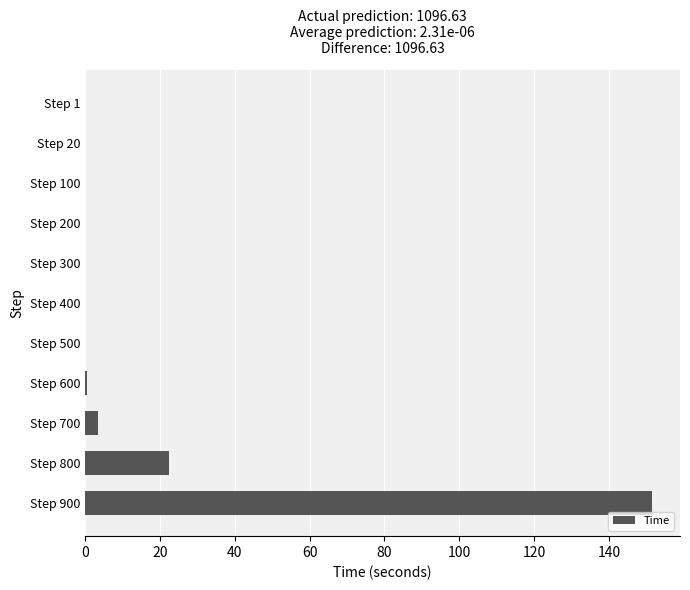

What is the sum of the values at Step 700 and Step 1?

3.4